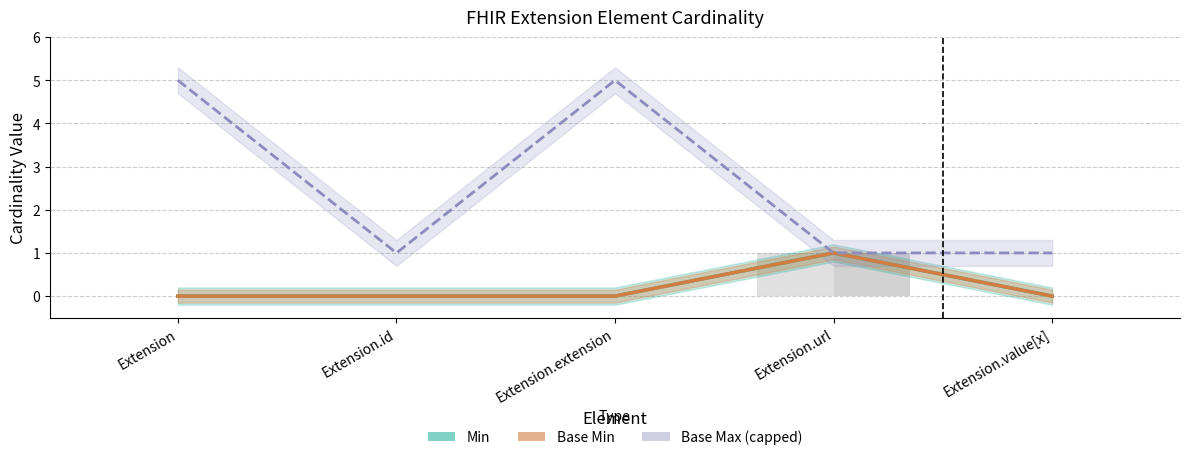

What is the value of the Min bar at the 4th from the left?

1